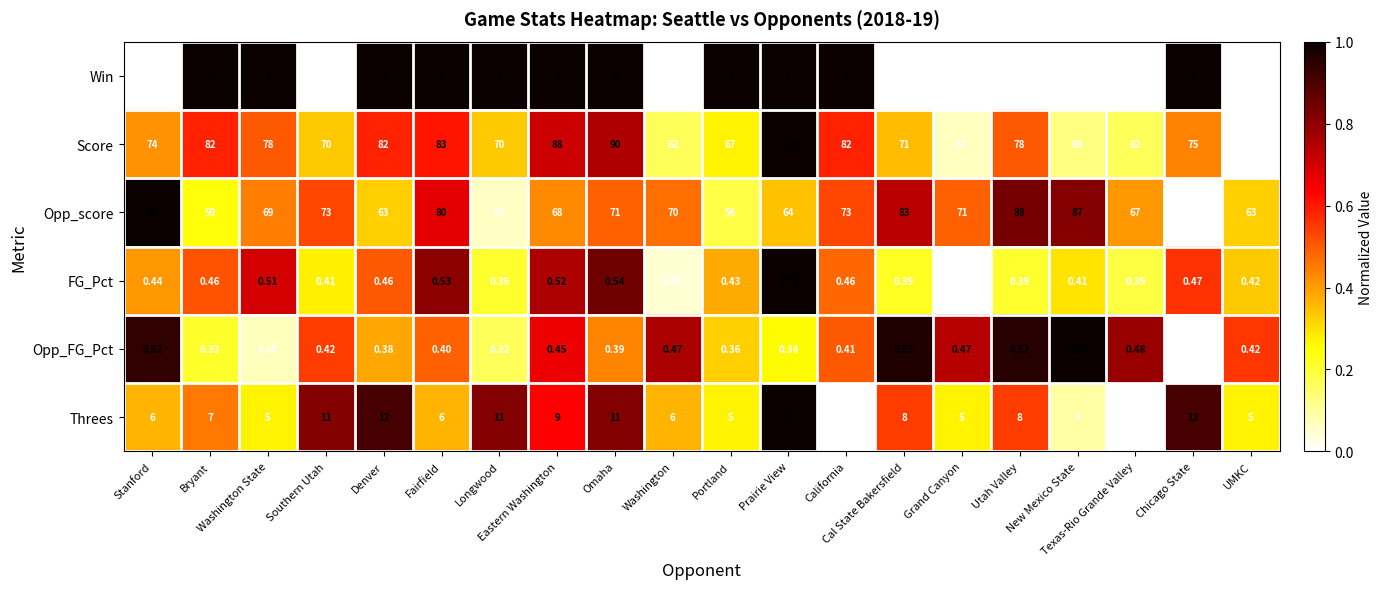

Rank the series by their maximum value, from lowest to highest.

Opp_FG_Pct, FG_Pct, Win, Threes, Opp_score, Score